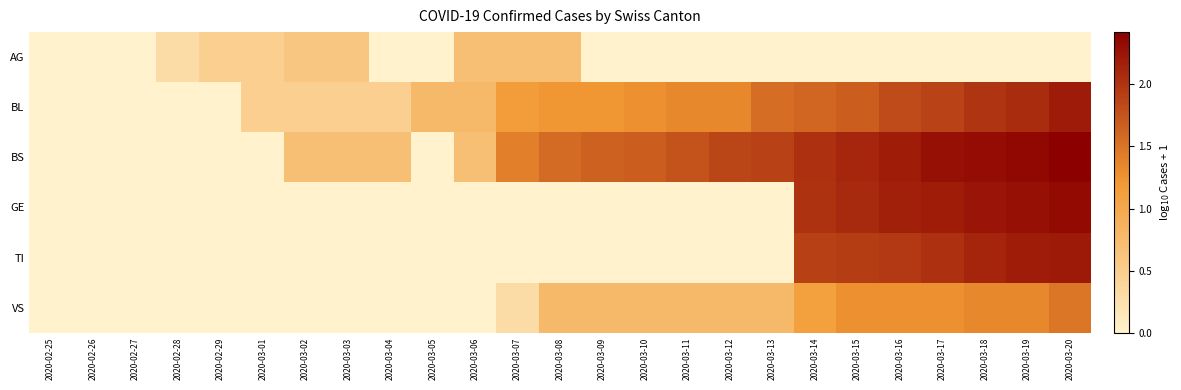

Reading left to right, extract all data points from this chart.

AG: 2020-02-25=0.0	2020-02-26=0.0	2020-02-27=0.0	2020-02-28=0.3	2020-02-29=0.5	2020-03-01=0.5	2020-03-02=0.6	2020-03-03=0.6	2020-03-04=0.0	2020-03-05=0.0	2020-03-06=0.7	2020-03-07=0.7	2020-03-08=0.7	2020-03-09=0.0	2020-03-10=0.0	2020-03-11=0.0	2020-03-12=0.0	2020-03-13=0.0	2020-03-14=0.0	2020-03-15=0.0	2020-03-16=0.0	2020-03-17=0.0	2020-03-18=0.0	2020-03-19=0.0	2020-03-20=0.0
BL: 2020-02-25=0.0	2020-02-26=0.0	2020-02-27=0.0	2020-02-28=0.0	2020-02-29=0.0	2020-03-01=0.5	2020-03-02=0.5	2020-03-03=0.5	2020-03-04=0.5	2020-03-05=0.8	2020-03-06=0.8	2020-03-07=1.1	2020-03-08=1.2	2020-03-09=1.2	2020-03-10=1.3	2020-03-11=1.3	2020-03-12=1.3	2020-03-13=1.6	2020-03-14=1.6	2020-03-15=1.7	2020-03-16=1.8	2020-03-17=1.9	2020-03-18=2.0	2020-03-19=2.1	2020-03-20=2.2
BS: 2020-02-25=0.0	2020-02-26=0.0	2020-02-27=0.0	2020-02-28=0.0	2020-02-29=0.0	2020-03-01=0.0	2020-03-02=0.7	2020-03-03=0.7	2020-03-04=0.7	2020-03-05=0.0	2020-03-06=0.7	2020-03-07=1.4	2020-03-08=1.6	2020-03-09=1.7	2020-03-10=1.7	2020-03-11=1.8	2020-03-12=1.9	2020-03-13=1.9	2020-03-14=2.0	2020-03-15=2.1	2020-03-16=2.2	2020-03-17=2.3	2020-03-18=2.3	2020-03-19=2.4	2020-03-20=2.4
GE: 2020-02-25=0.0	2020-02-26=0.0	2020-02-27=0.0	2020-02-28=0.0	2020-02-29=0.0	2020-03-01=0.0	2020-03-02=0.0	2020-03-03=0.0	2020-03-04=0.0	2020-03-05=0.0	2020-03-06=0.0	2020-03-07=0.0	2020-03-08=0.0	2020-03-09=0.0	2020-03-10=0.0	2020-03-11=0.0	2020-03-12=0.0	2020-03-13=0.0	2020-03-14=2.0	2020-03-15=2.1	2020-03-16=2.2	2020-03-17=2.2	2020-03-18=2.2	2020-03-19=2.3	2020-03-20=2.3
TI: 2020-02-25=0.0	2020-02-26=0.0	2020-02-27=0.0	2020-02-28=0.0	2020-02-29=0.0	2020-03-01=0.0	2020-03-02=0.0	2020-03-03=0.0	2020-03-04=0.0	2020-03-05=0.0	2020-03-06=0.0	2020-03-07=0.0	2020-03-08=0.0	2020-03-09=0.0	2020-03-10=0.0	2020-03-11=0.0	2020-03-12=0.0	2020-03-13=0.0	2020-03-14=1.9	2020-03-15=1.9	2020-03-16=2.0	2020-03-17=2.0	2020-03-18=2.1	2020-03-19=2.2	2020-03-20=2.2
VS: 2020-02-25=0.0	2020-02-26=0.0	2020-02-27=0.0	2020-02-28=0.0	2020-02-29=0.0	2020-03-01=0.0	2020-03-02=0.0	2020-03-03=0.0	2020-03-04=0.0	2020-03-05=0.0	2020-03-06=0.0	2020-03-07=0.3	2020-03-08=0.8	2020-03-09=0.8	2020-03-10=0.8	2020-03-11=0.8	2020-03-12=0.8	2020-03-13=0.8	2020-03-14=1.1	2020-03-15=1.3	2020-03-16=1.3	2020-03-17=1.3	2020-03-18=1.3	2020-03-19=1.3	2020-03-20=1.5